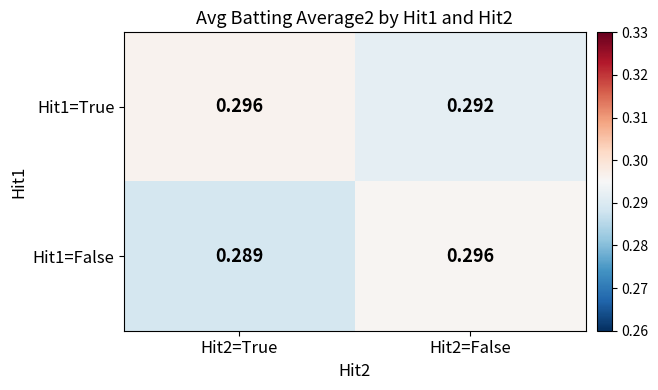

Reading left to right, what are all the values shown in this chart?

Hit1=True: Hit2=True=0.3	Hit2=False=0.3
Hit1=False: Hit2=True=0.3	Hit2=False=0.3